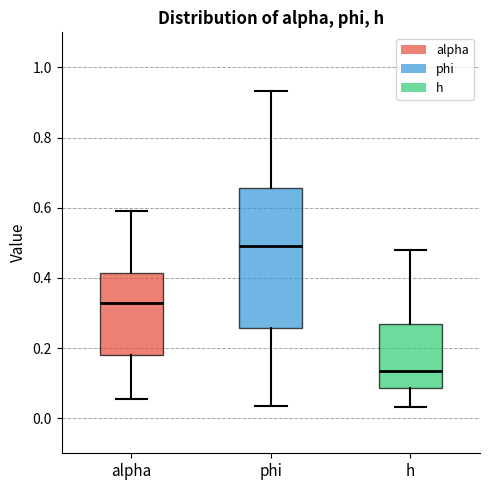

Reading left to right, read every box against the y-axis: the position of its median line, the range the box covers, and the ends of its whiskers. The values are not printed on the chart, so give them approximately, as read against the axis.

alpha: median 0.32, box 0.18 to 0.42, whiskers 0.06 to 0.58
phi: median 0.50, box 0.26 to 0.66, whiskers 0.04 to 0.94
h: median 0.14, box 0.08 to 0.26, whiskers 0.04 to 0.48